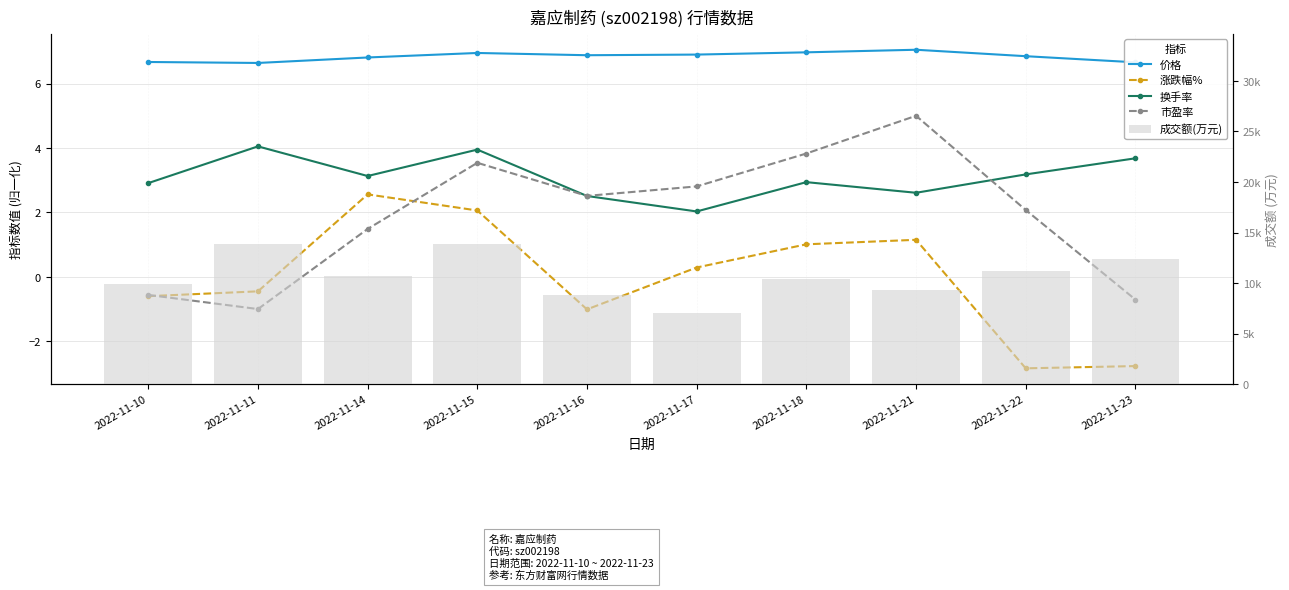

What is the difference between the maximum and minimum values in the 价格 series?

0.4